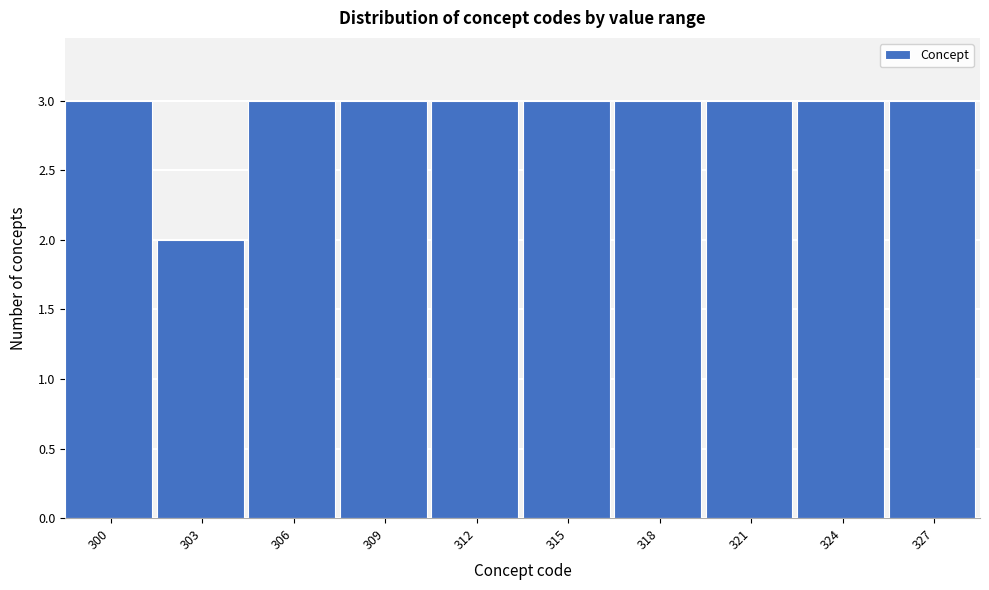

Reading left to right, list all the values displayed in this chart.

3	2	3	3	3	3	3	3	3	3